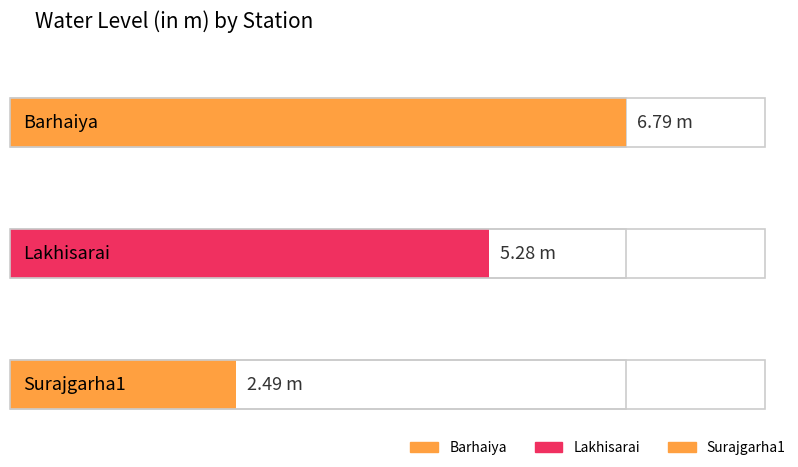

Reading left to right, transcribe all the data shown in this chart.

6.8	5.3	2.5